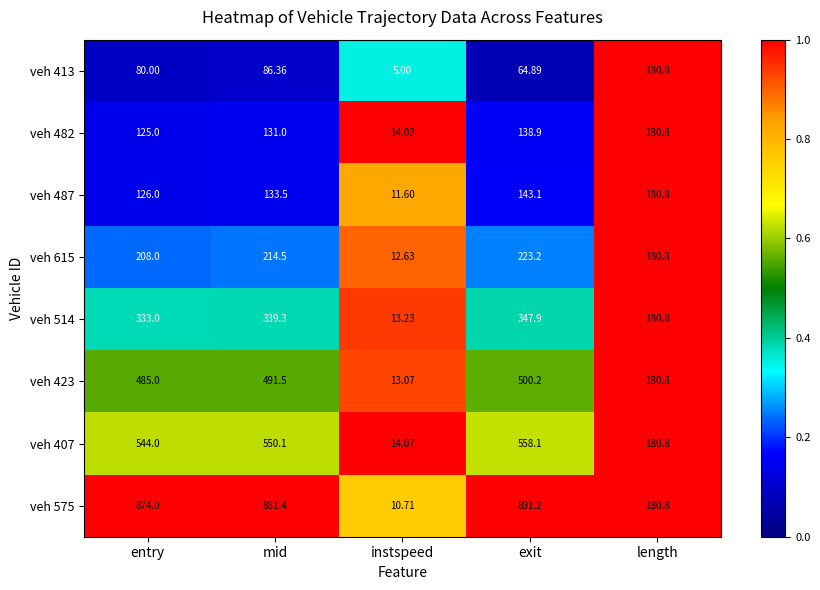

How many categories are shown in the chart?

5